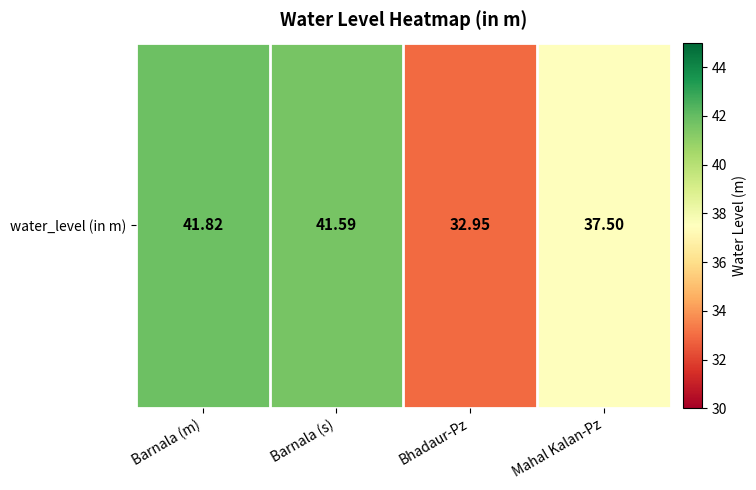

Which label corresponds to the smallest value in the chart?

Bhadaur-Pz